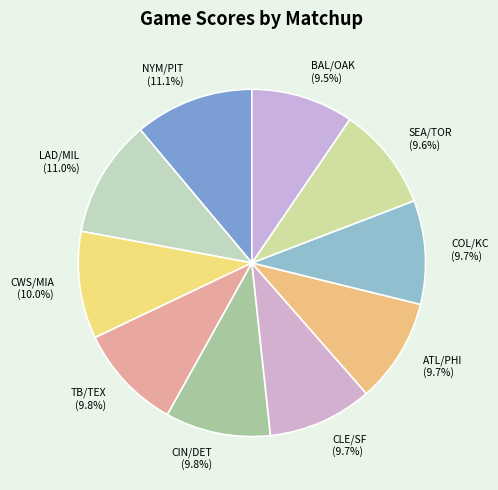

Combined, do TB/TEX and NYM/PIT account for over 50%?

No